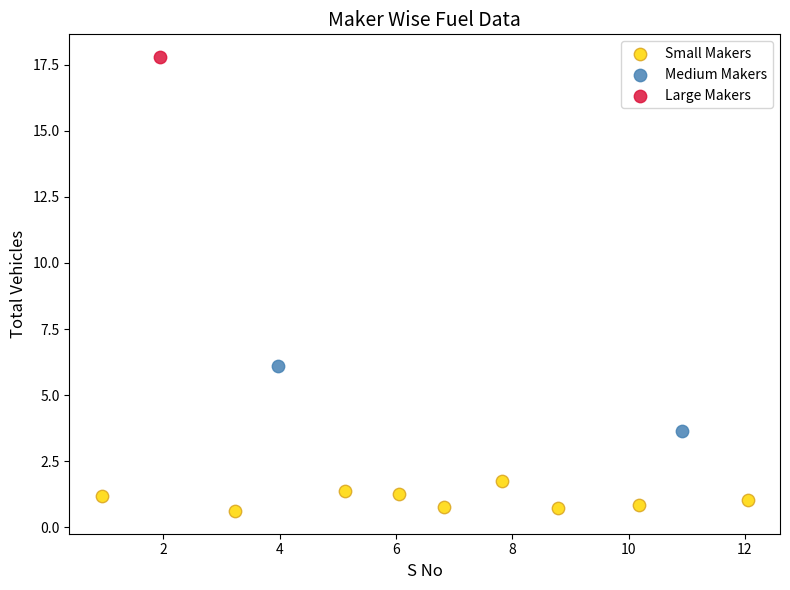

What are all the series names shown in the legend?

Small Makers, Medium Makers, Large Makers